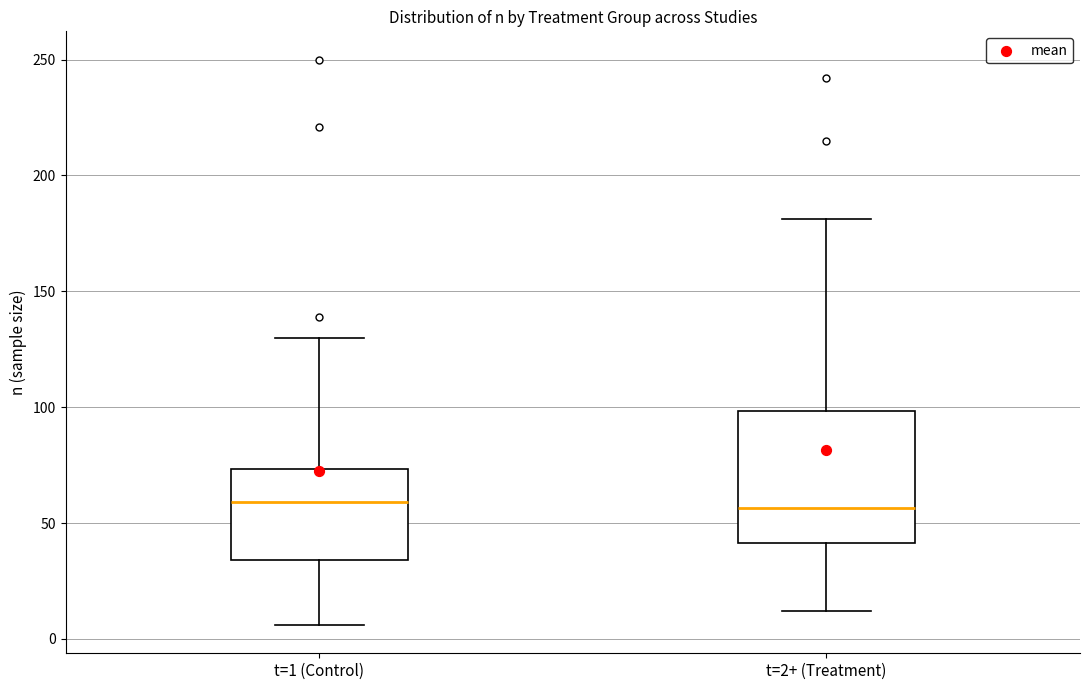

Reading left to right, transcribe this box plot: for each box, give where its median line is, the range the box spans, and where its two whiskers end, as read against the y-axis. The values are not printed on the chart, so give them approximately, as read against the axis.

t=1 (Control): median 60, box 35 to 75, whiskers 5 to 130
t=2+ (Treatment): median 55, box 40 to 100, whiskers 10 to 180